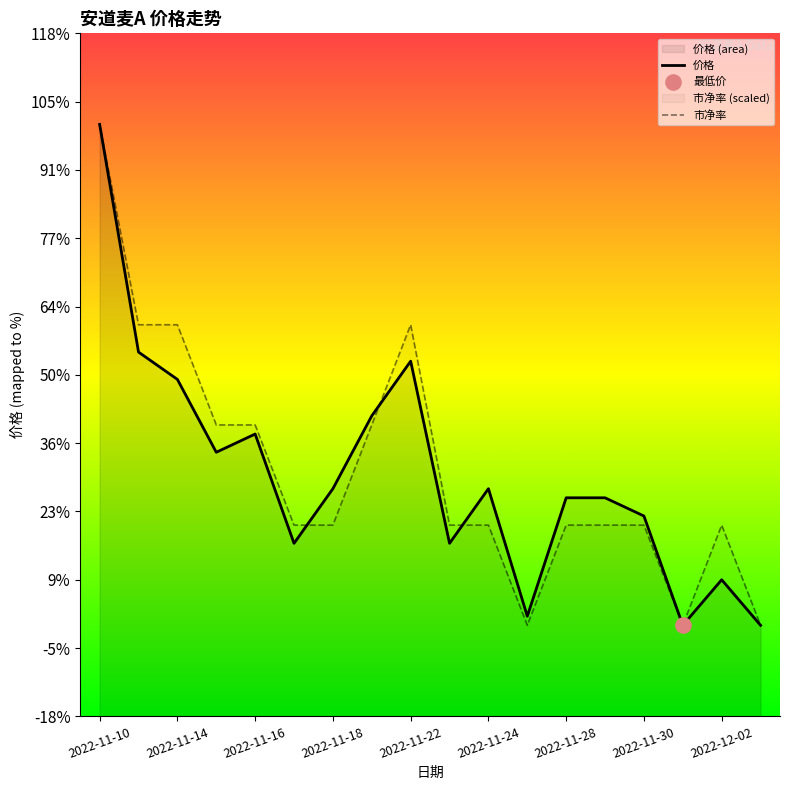

What are all the series names shown in the legend?

价格, 市净率